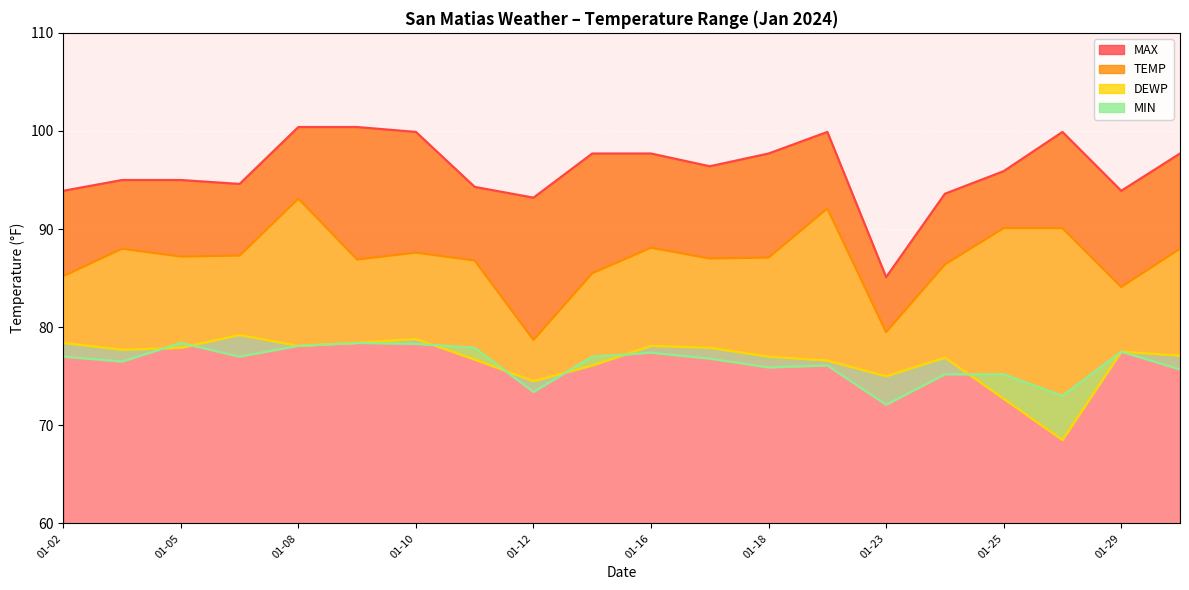

What is the highest value of the TEMP series?

93.1